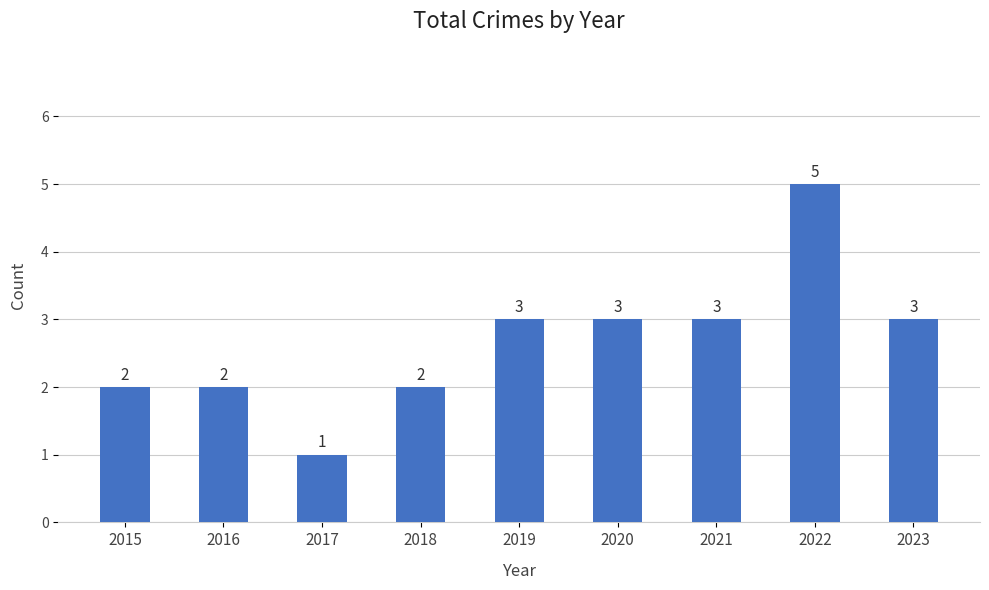

Count the values in the range 2 to 3.

7